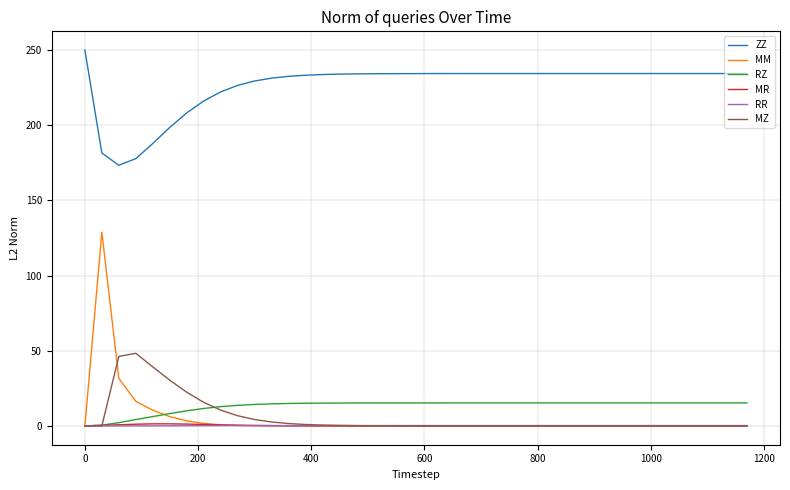

Which series has the widest spread of values?

MM